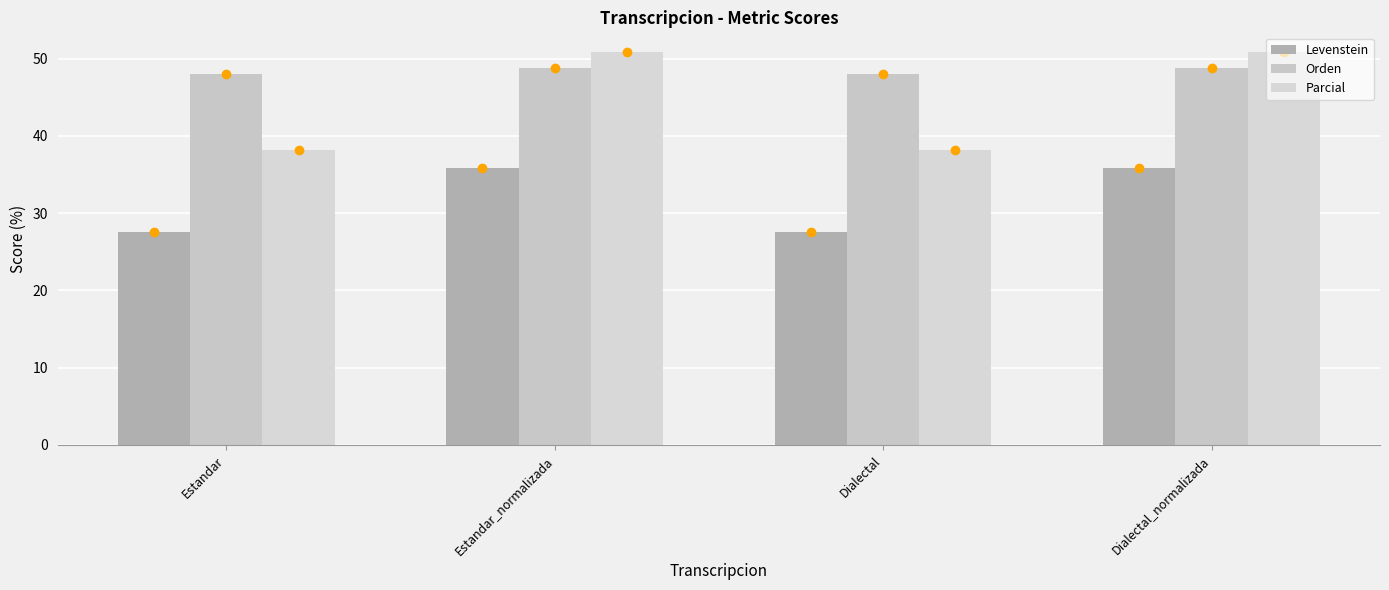

What is the value of the Parcial bar at the 4th from the left?

50.9